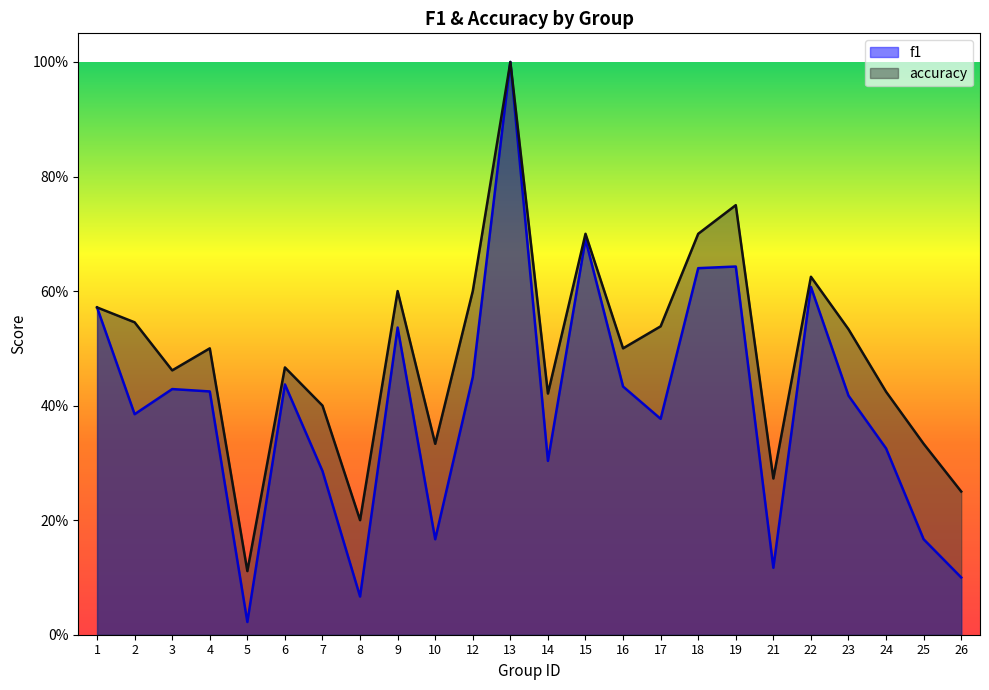

What is the value of the accuracy point at the 9th from the left?

0.6